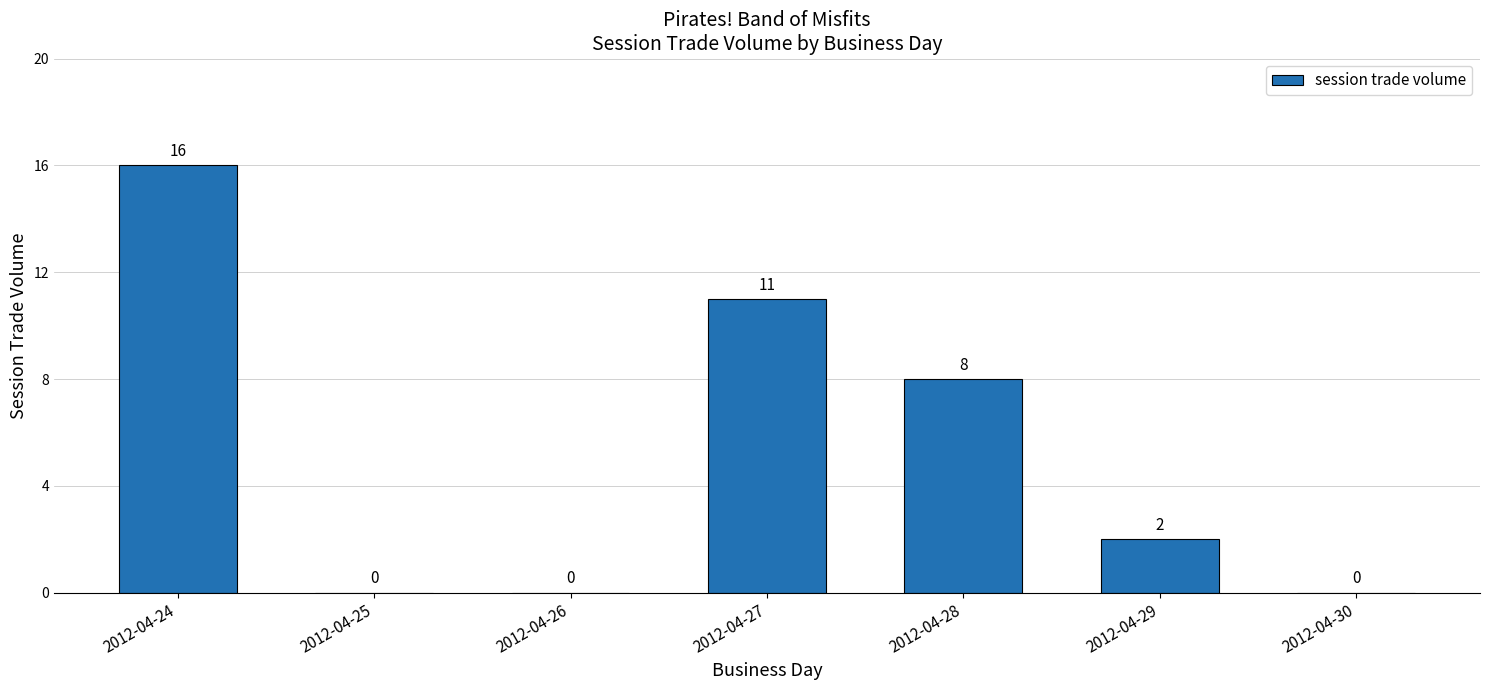

What value does the data have at 2012-04-27, to the nearest 5?

10